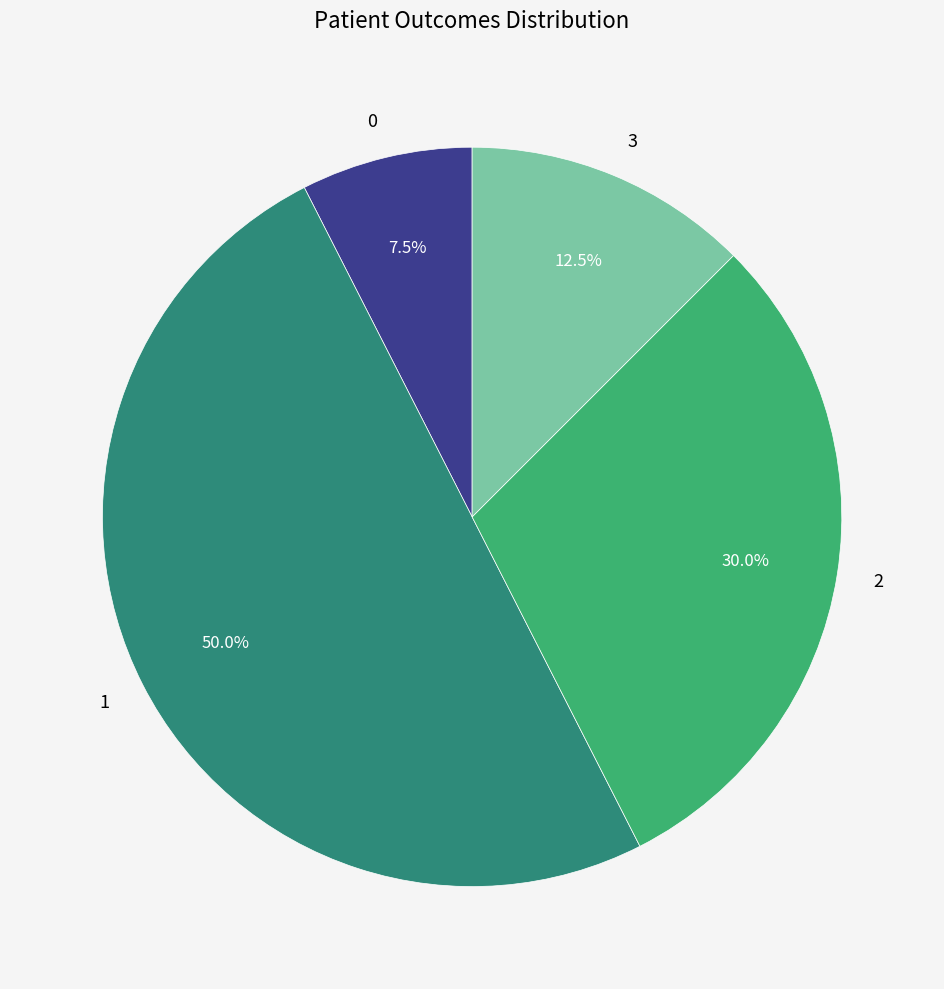

What is the majority slice?

1